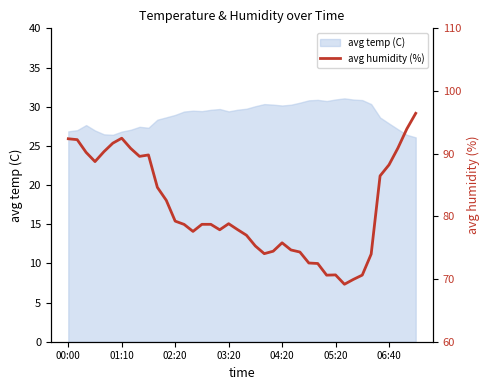

True or false: the data shows 89.6 at 8.

True